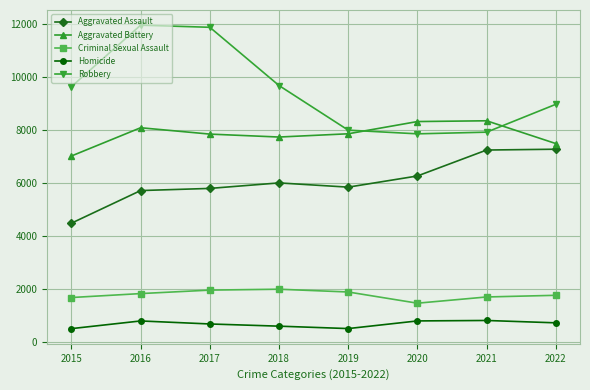

What is the difference between the second highest and minimum values in the Aggravated Battery series?

1301